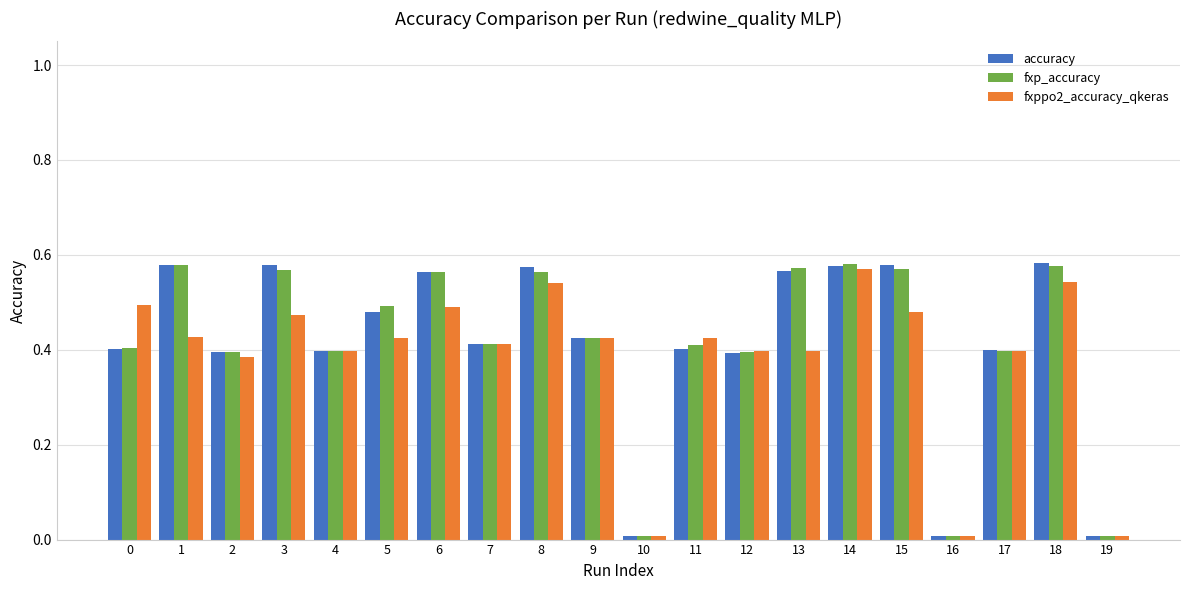

The value of fxppo2_accuracy_qkeras at 5 is 0.4. True or false?

True